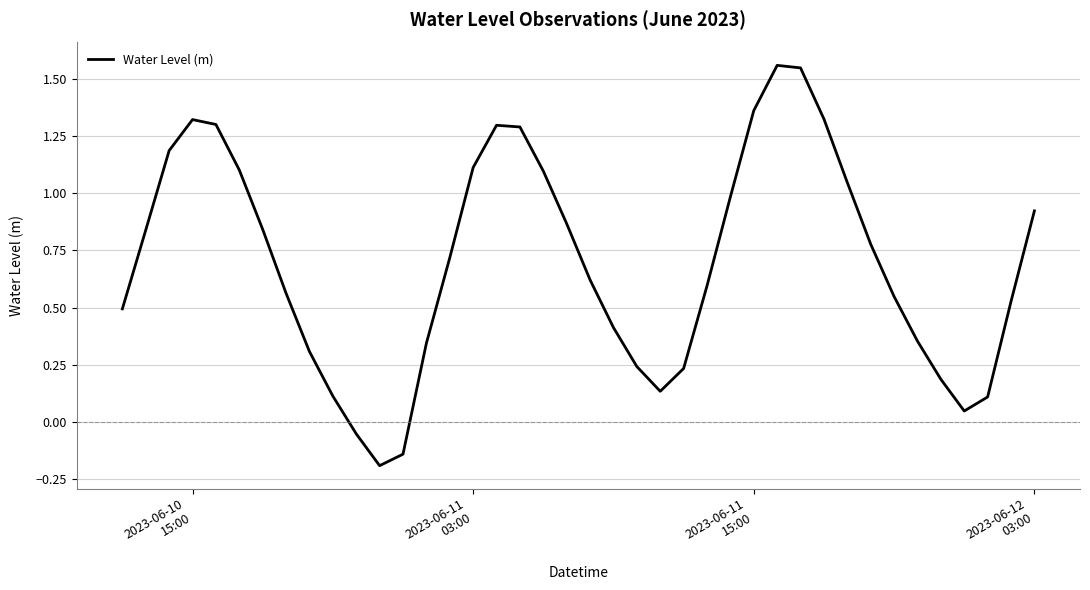

What is the difference between the maximum and minimum values?

1.8